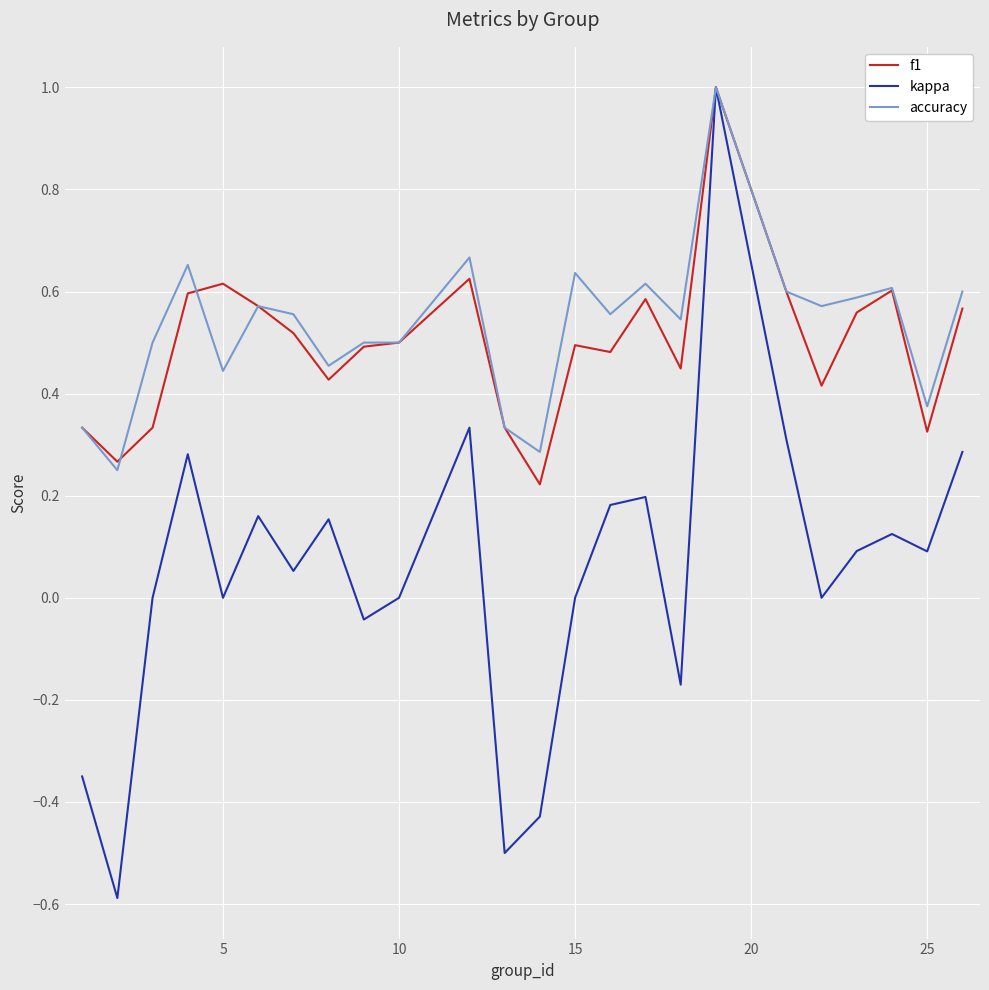

Which series has the largest range (max minus min)?

kappa